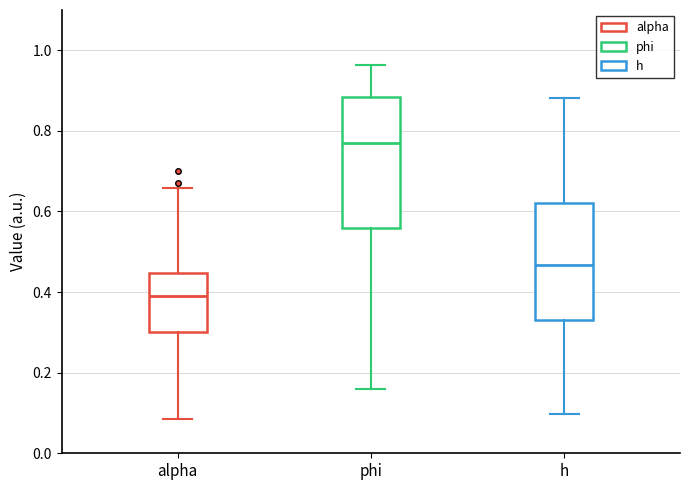

Which box is the tallest, from its lower edge to its upper edge?

phi